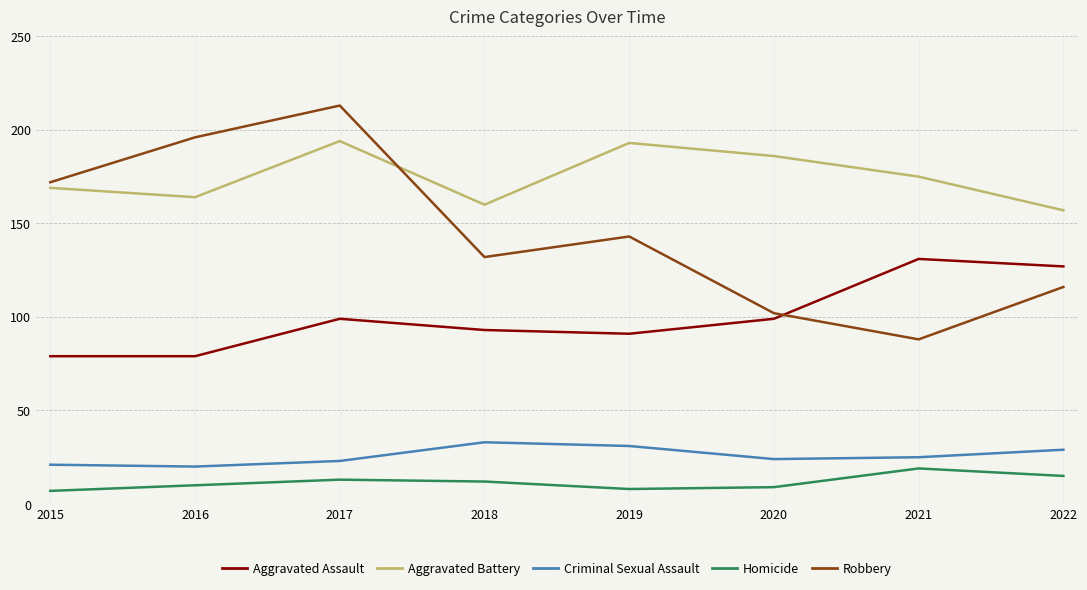

True or false: Aggravated Battery and Criminal Sexual Assault cross at least once.

False